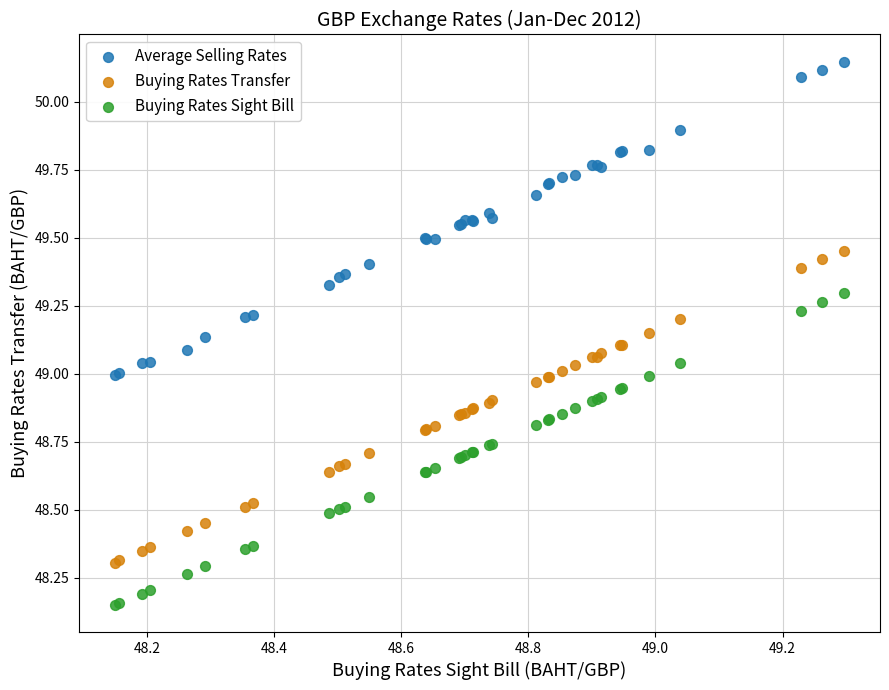

What are all the series names shown in the legend?

Average Selling Rates, Buying Rates Transfer, Buying Rates Sight Bill